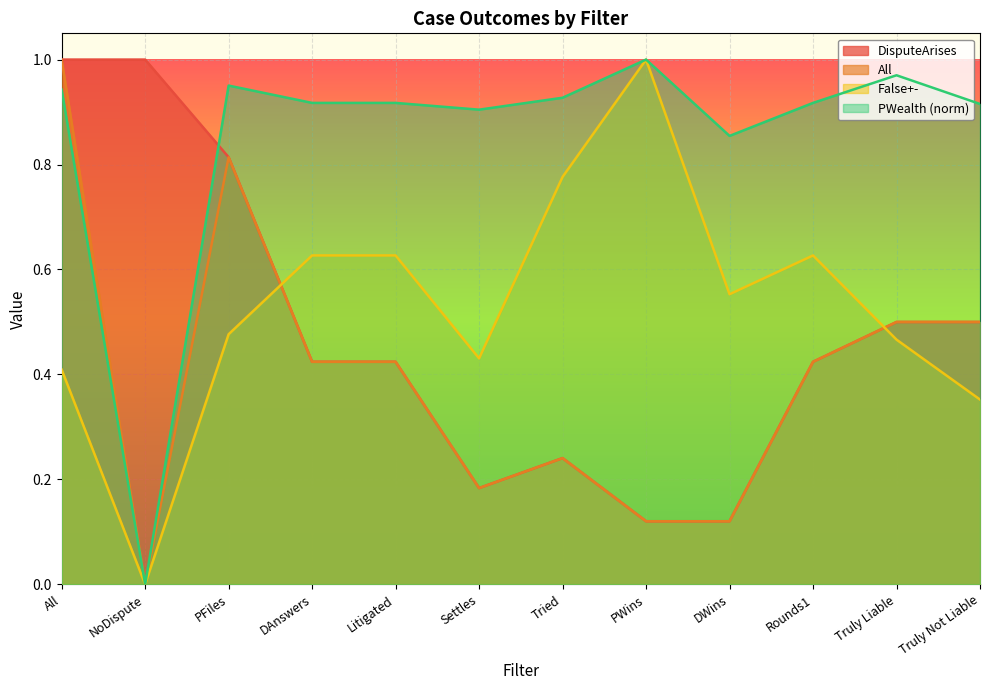

Does the chart display data point markers on the line(s)?

No